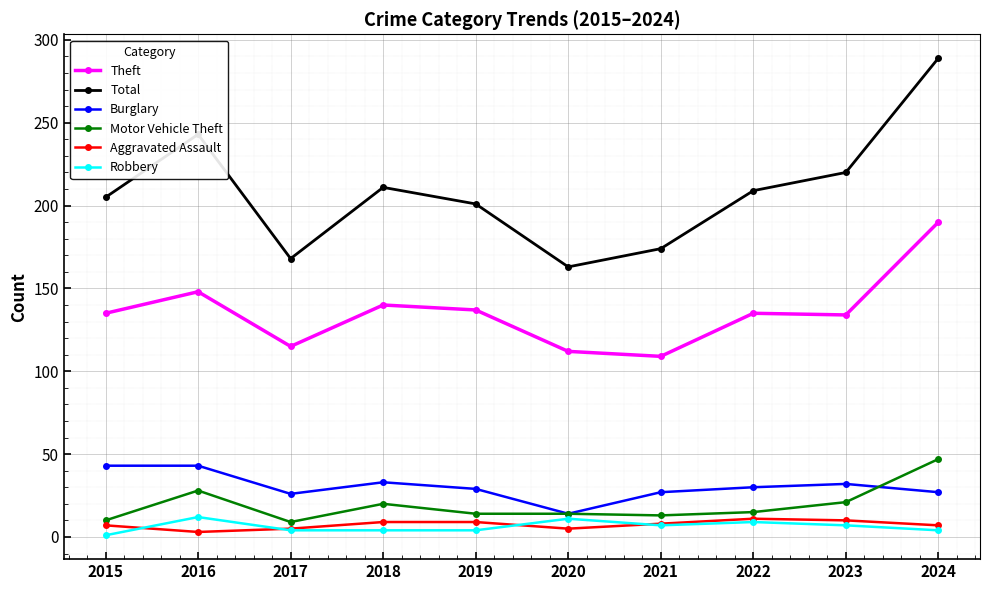

At which category is the sum across all series the highest?

2024